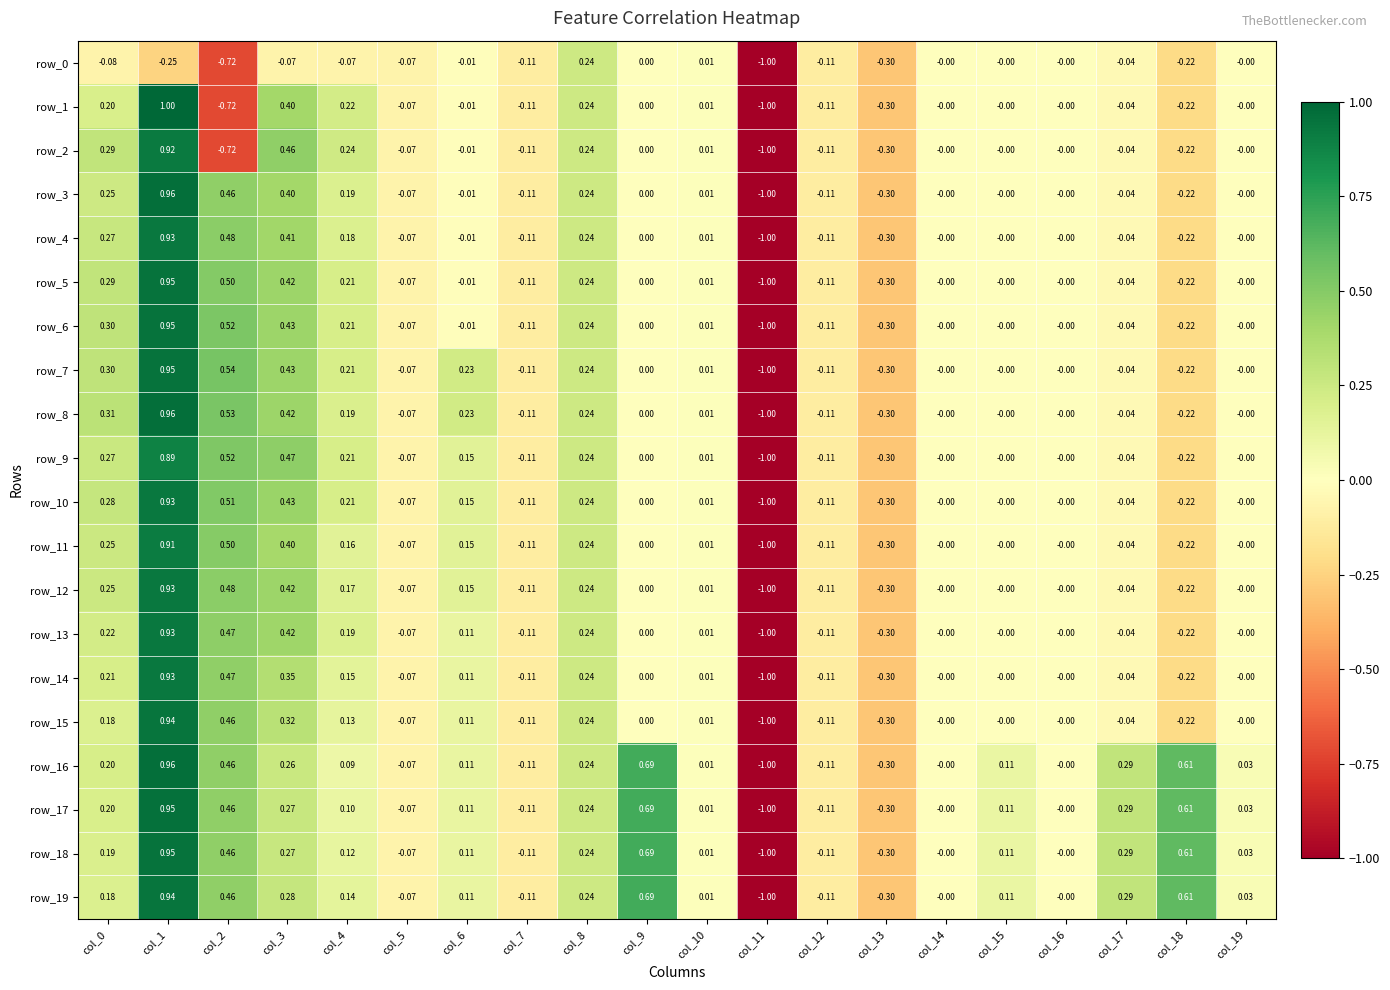

What is the difference between the second highest and minimum values in the row_3 series?

1.5